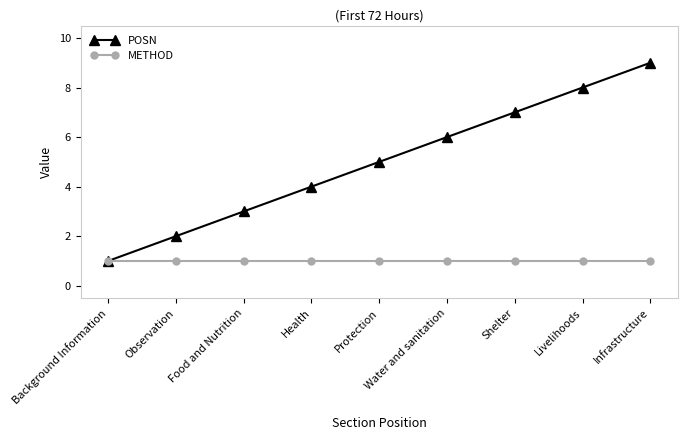

What is the sum of all METHOD values?

9